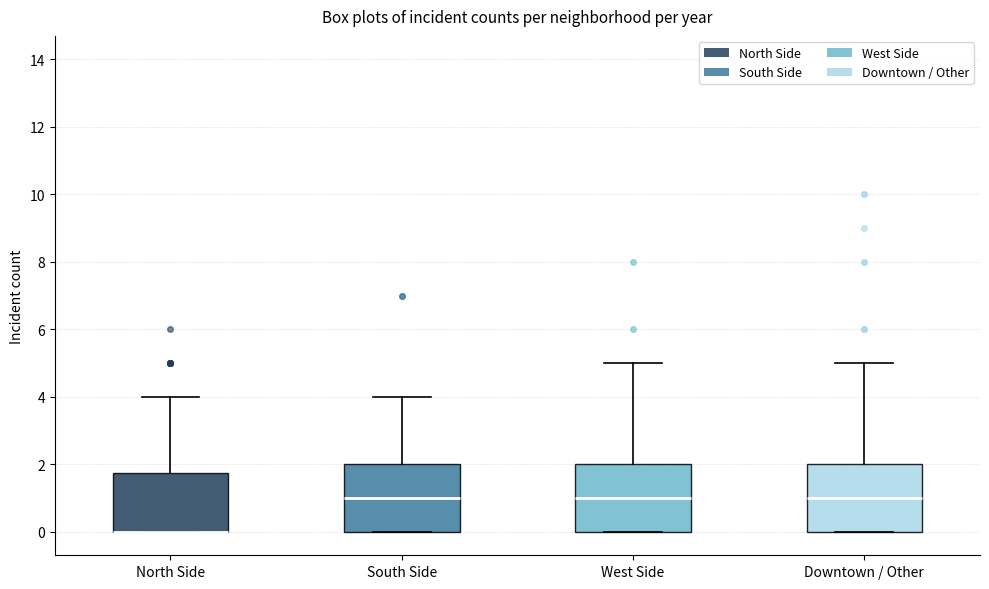

Reading left to right, read every box against the y-axis: the position of its median line, the range the box covers, and the ends of its whiskers. The values are not printed on the chart, so give them approximately, as read against the axis.

North Side: median 0.0 (drawn on the box's lower edge), box 0.0 to 1.8, whiskers 0.0 to 4.0
South Side: median 1.0, box 0.0 to 2.0, whiskers 0.0 to 4.0
West Side: median 1.0, box 0.0 to 2.0, whiskers 0.0 to 5.0
Downtown / Other: median 1.0, box 0.0 to 2.0, whiskers 0.0 to 5.0